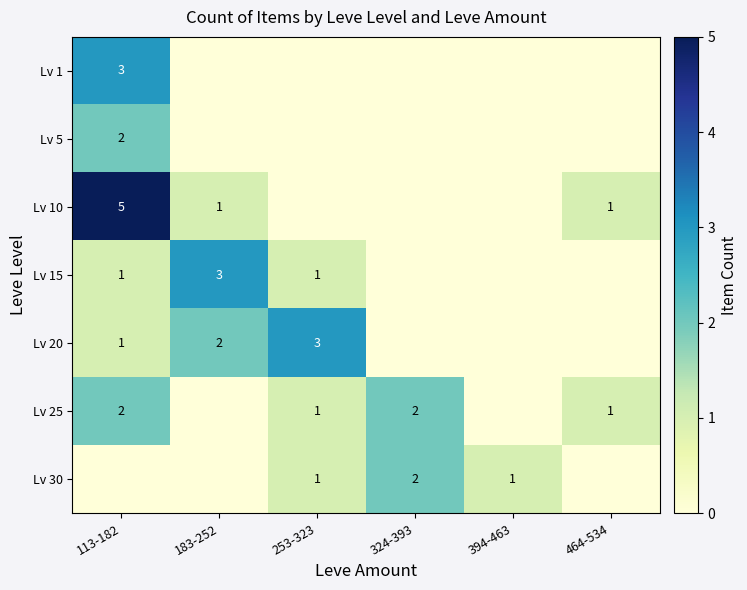

Is it true that Lv 25 equals 2 at 464-534?

False